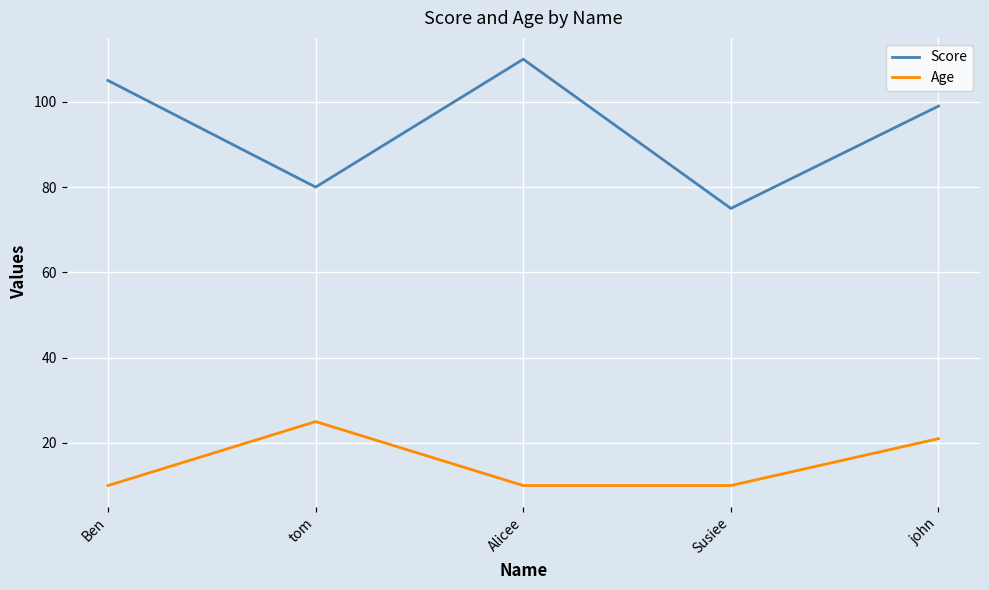

Rank the series by their maximum value, from highest to lowest.

Score, Age